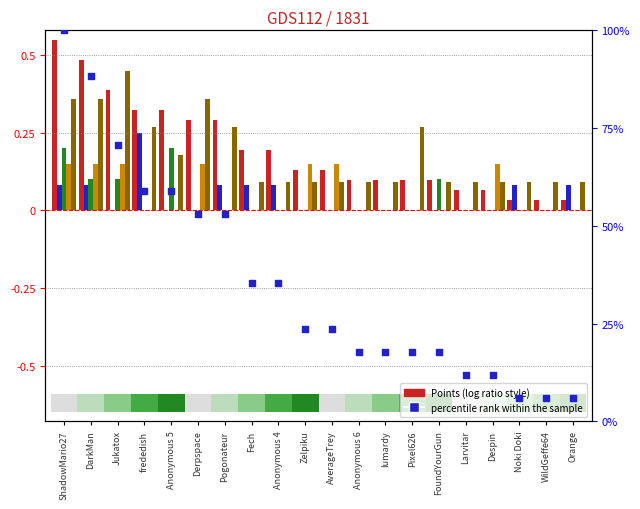

At how many categories does at least one series exceed 55?

5